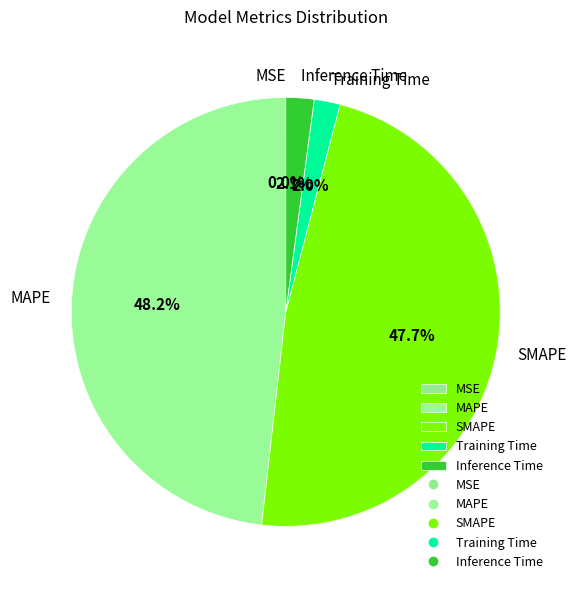

Do SMAPE and MAPE together represent more than half of the pie?

Yes